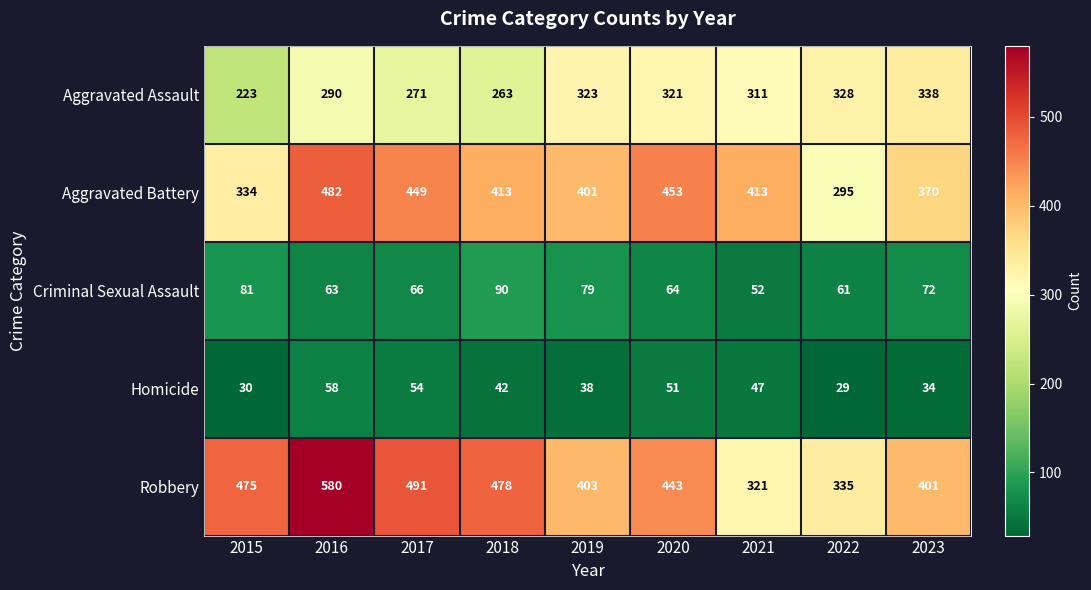

What is the total value across all series at 2019?

1244